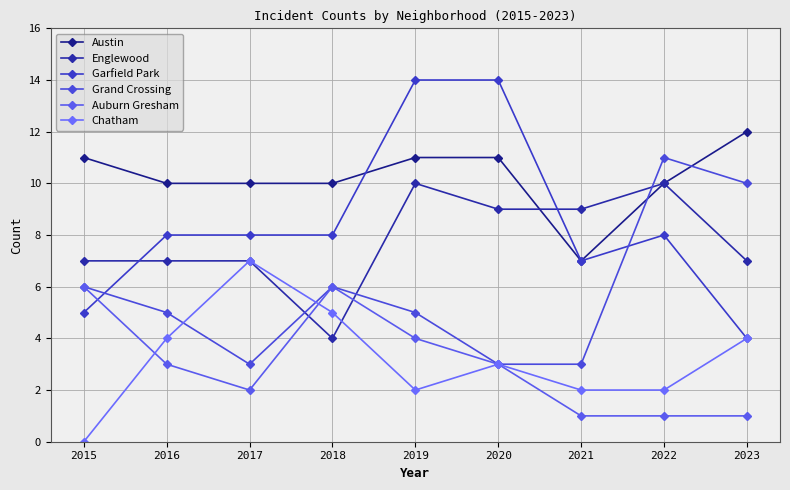

Read the Englewood value at 2021.

9